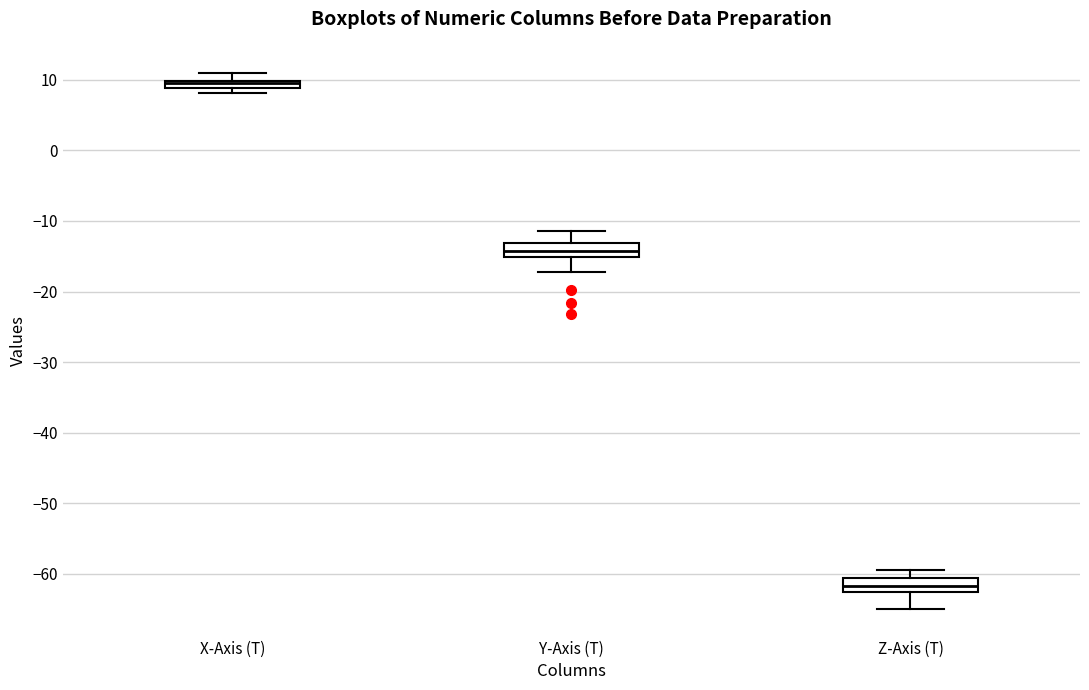

Which box has the lowest median line?

Z-Axis (T)